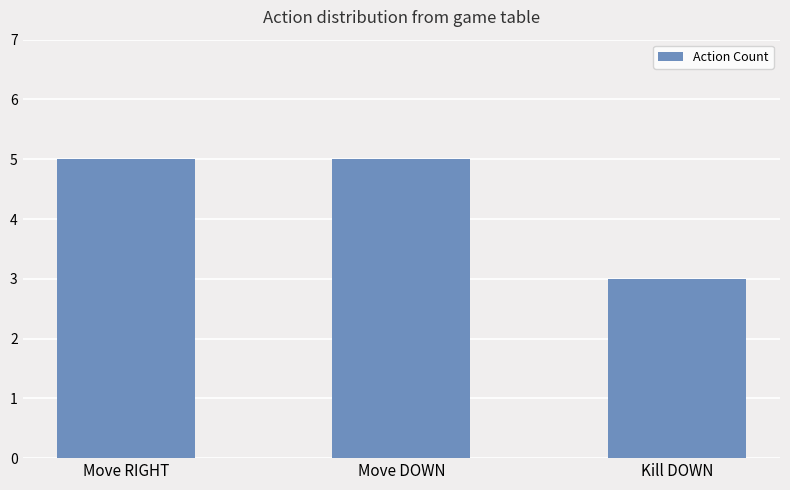

What is the greatest value displayed?

5